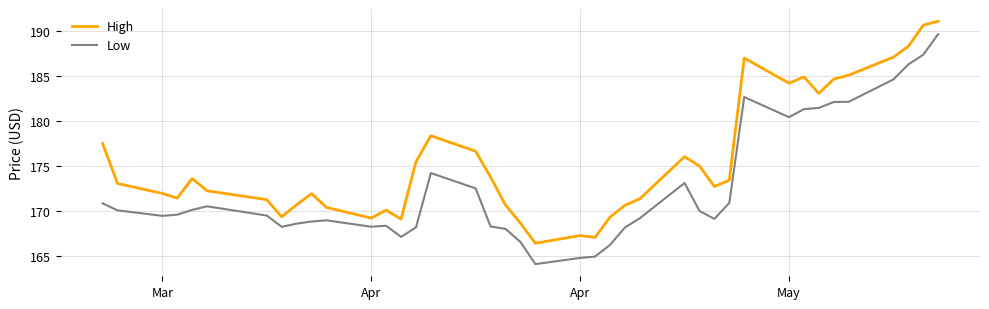

Which series has the largest range (max minus min)?

Low